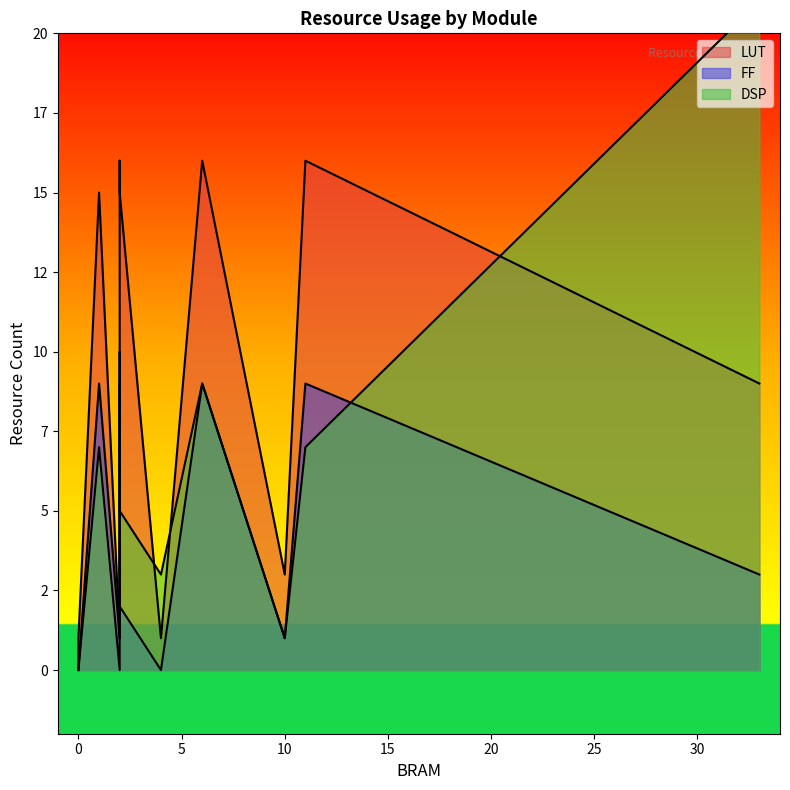

Is it true that FF equals 0 at MedianFilter?

False